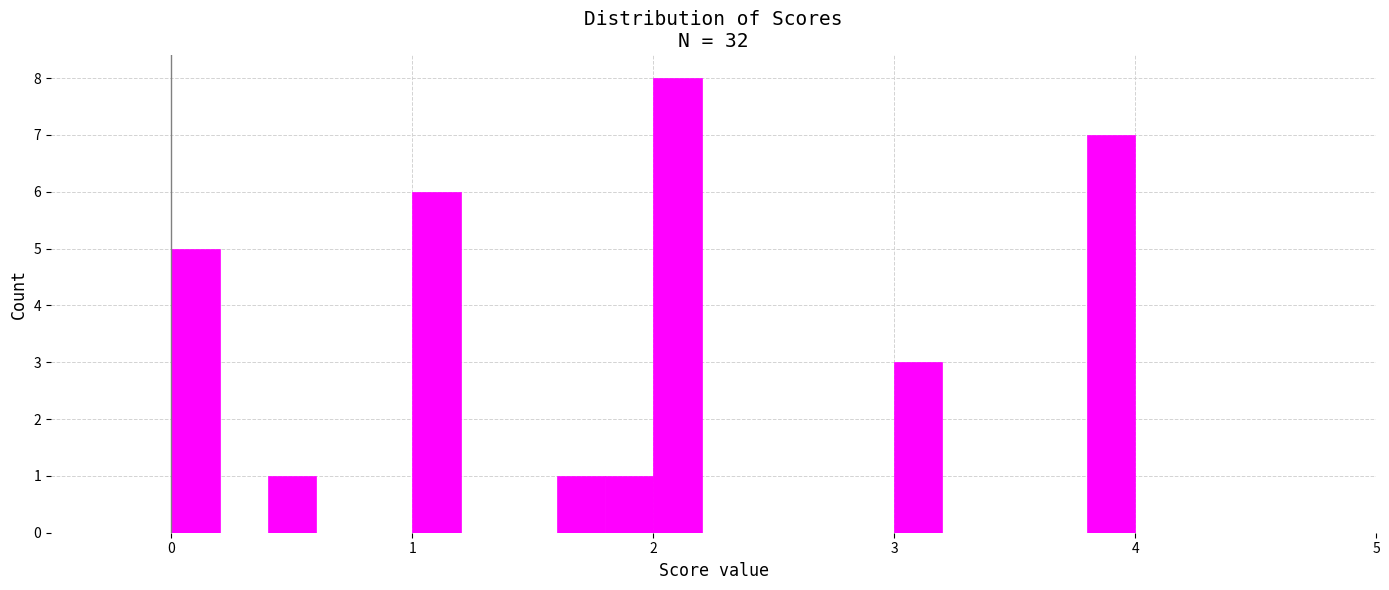

Read against the x-axis, roughly where is the centre of the tallest bar?

2.1